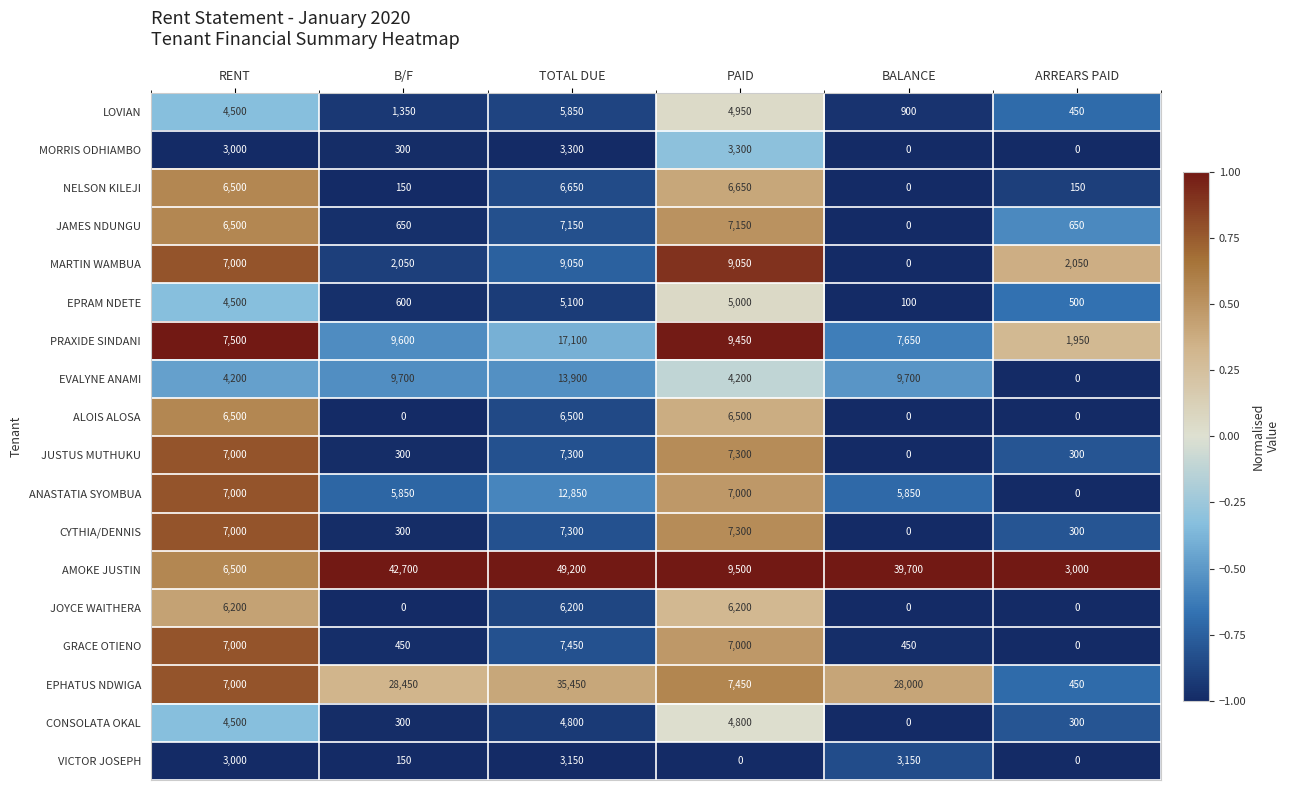

Which series has the largest range (max minus min)?

AMOKE JUSTIN